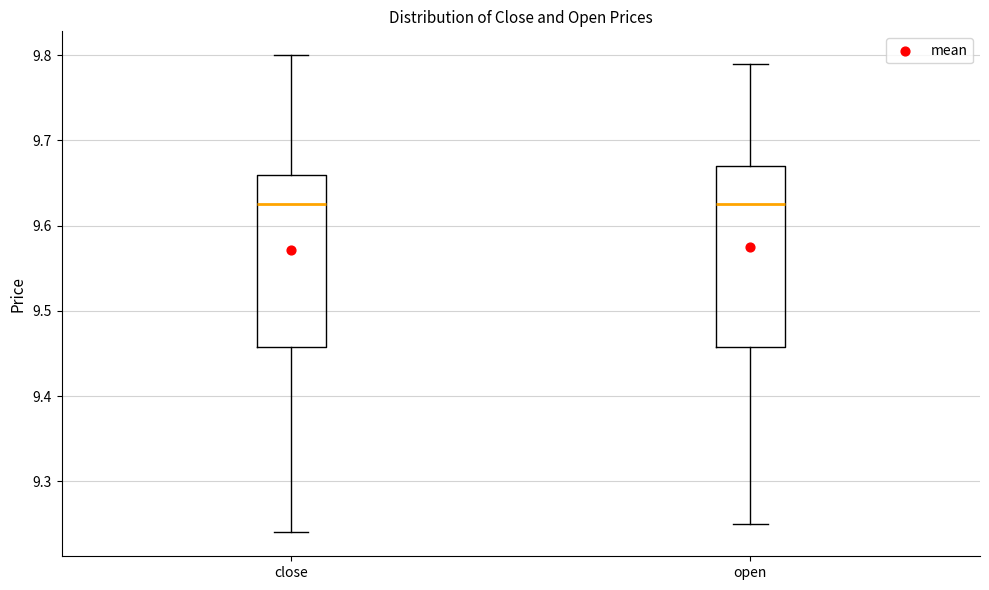

Reading left to right, transcribe this box plot: for each box, give where its median line is, the range the box spans, and where its two whiskers end, as read against the y-axis. The values are not printed on the chart, so give them approximately, as read against the axis.

close: median 9.63, box 9.46 to 9.66, whiskers 9.24 to 9.80
open: median 9.63, box 9.46 to 9.67, whiskers 9.25 to 9.79